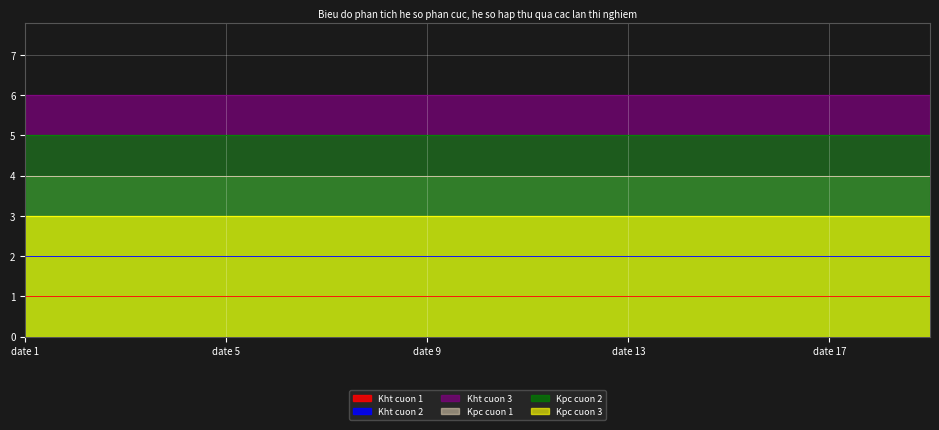

What is the value of the Kht cuon 1 point at the 9th from the left?

1